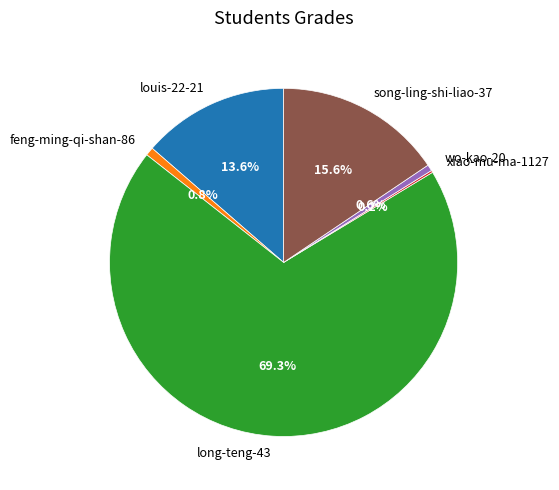

What percentage do wo-kao-20 and louis-22-21 together represent?

14.2%